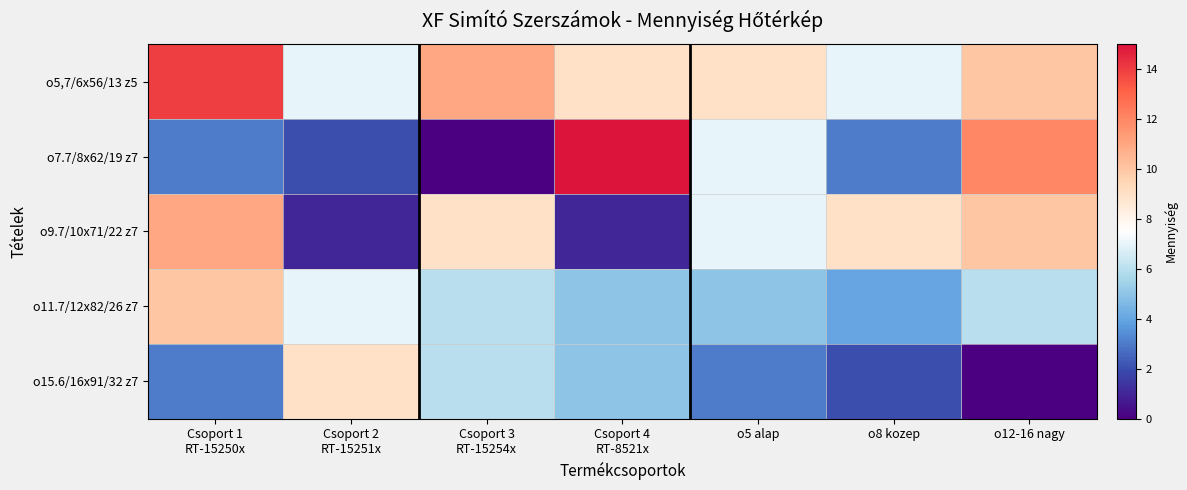

Between o12-16 nagy and Csoport 2
RT-15251x, which is larger?

o12-16 nagy